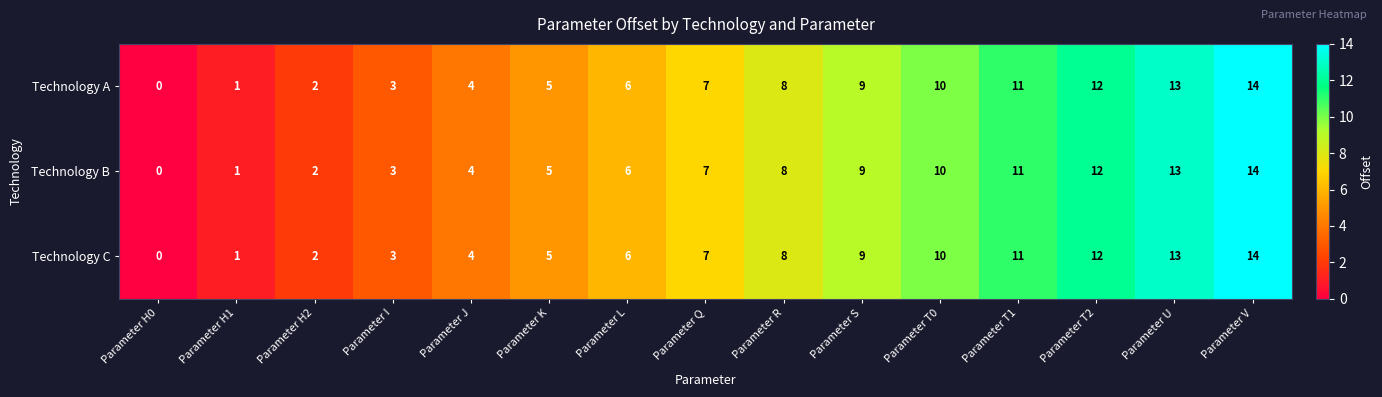

What is the maximum value shown in the chart?

14